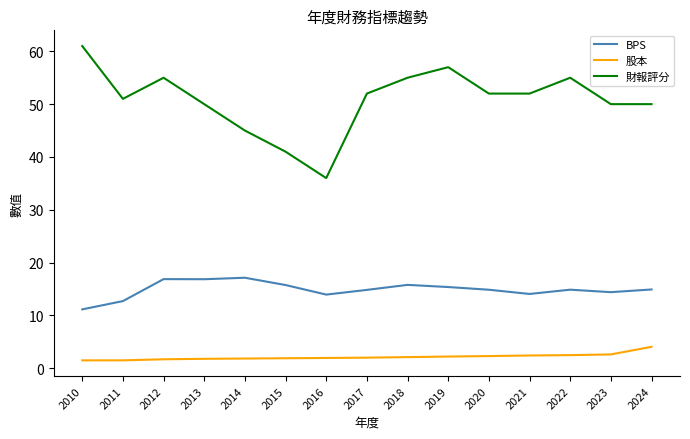

What is the difference between the second highest and minimum values in the 股本 series?

1.1